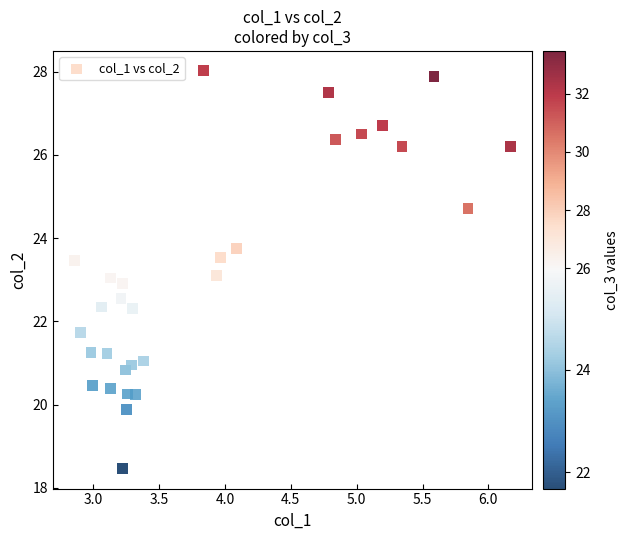

What is the range of X values (max minus min)?

3.3